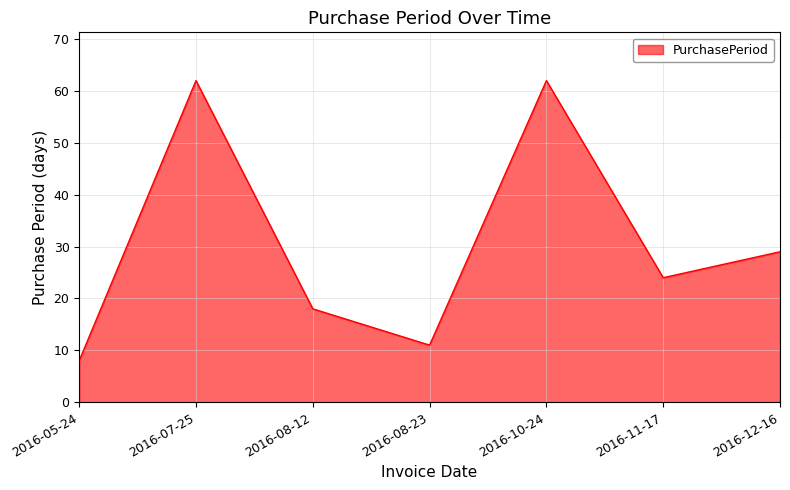

What is the change in value from 2016-05-24 to 2016-08-12?

+10